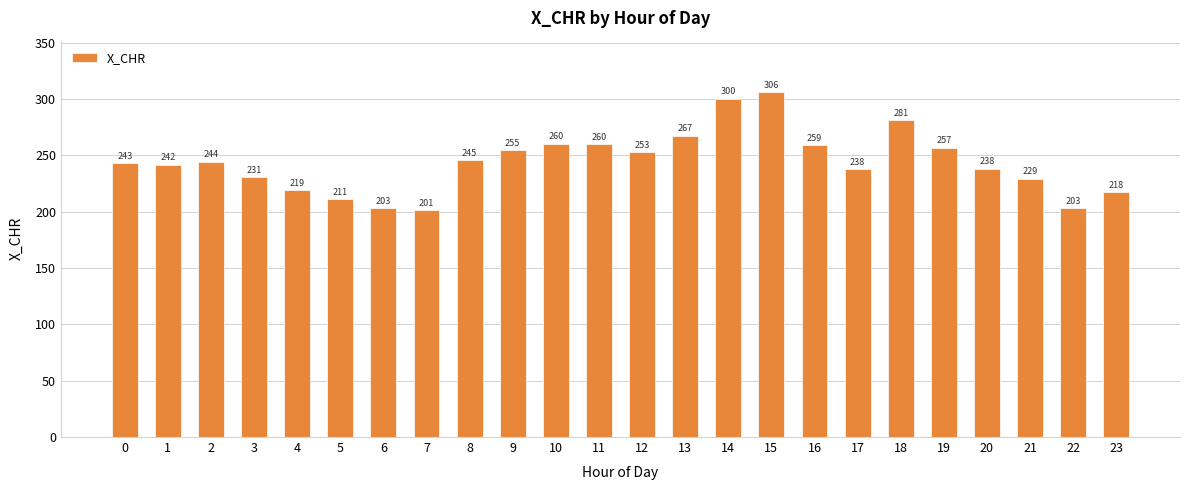

At which category does the chart reach its minimum across all series?

7